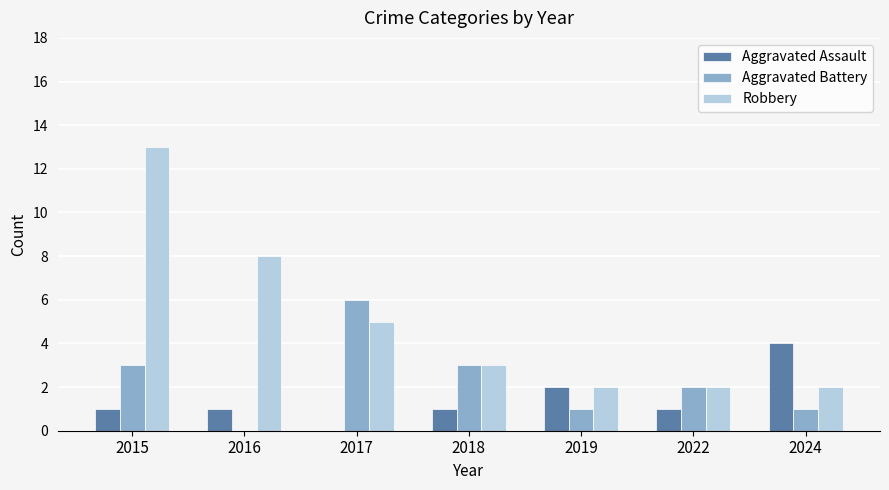

What is the total value across all series at 2018?

7